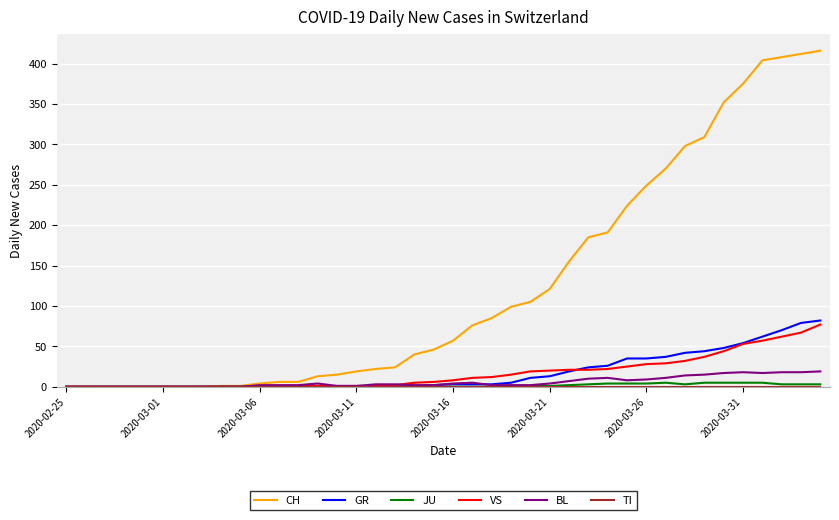

Which series has the largest range (max minus min)?

CH